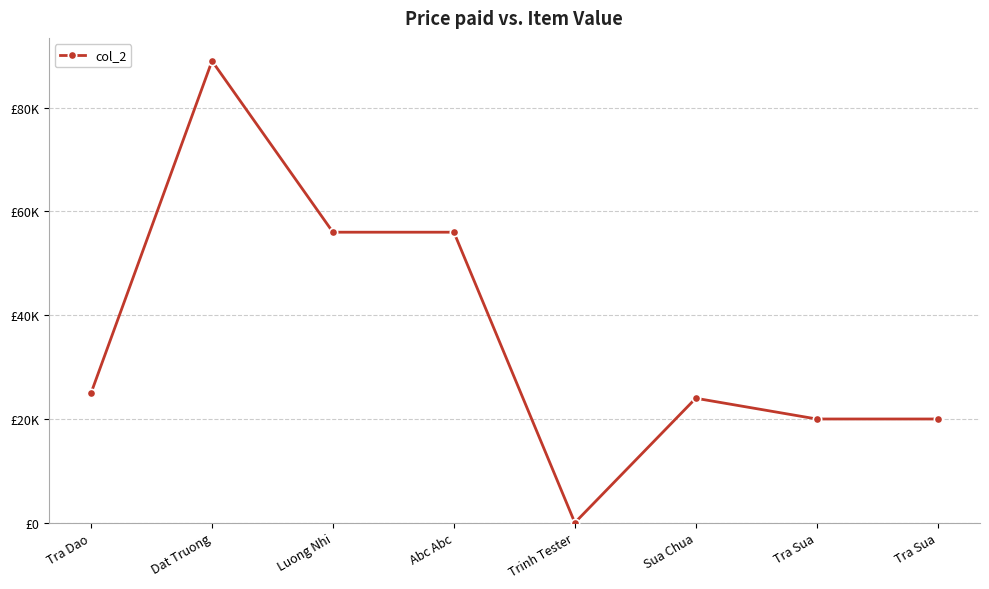

How many interior local peaks (higher than both neighbors) does the data have?

2